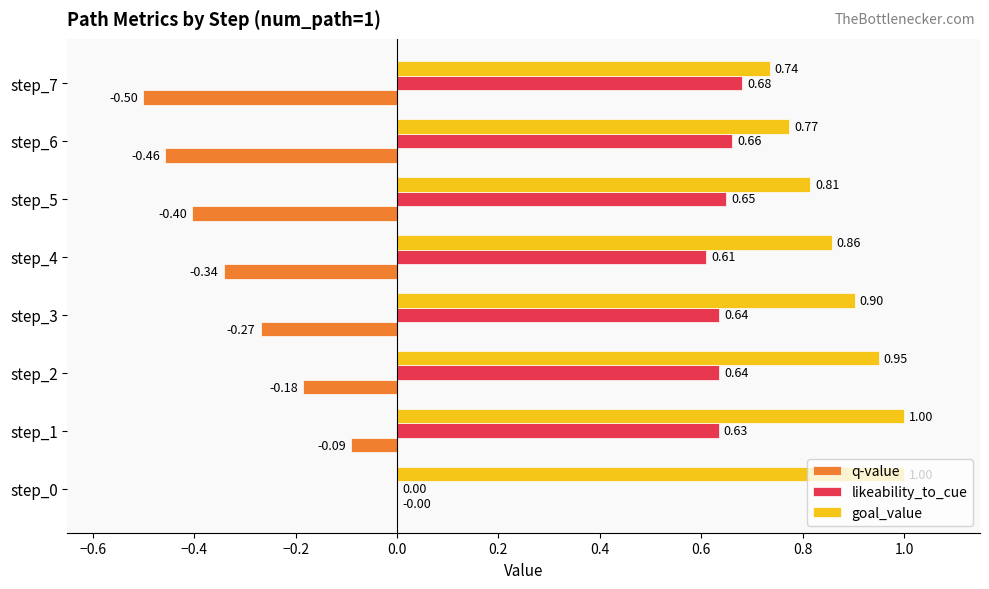

At which category is the sum across all series the highest?

step_1